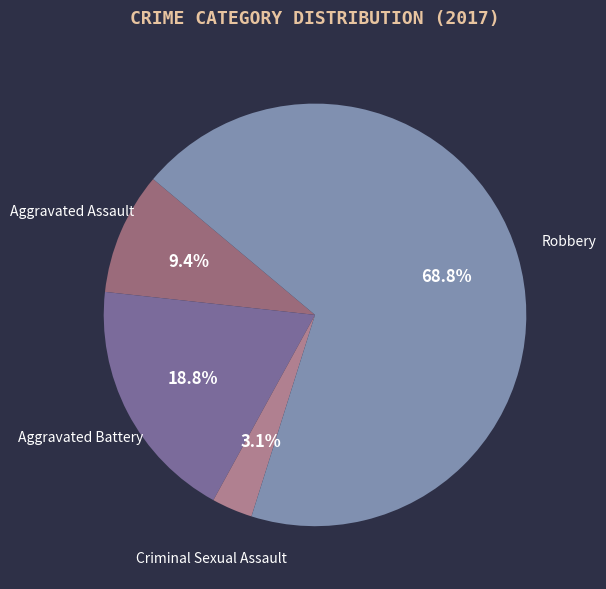

Does Robbery represent more than half of the total?

Yes